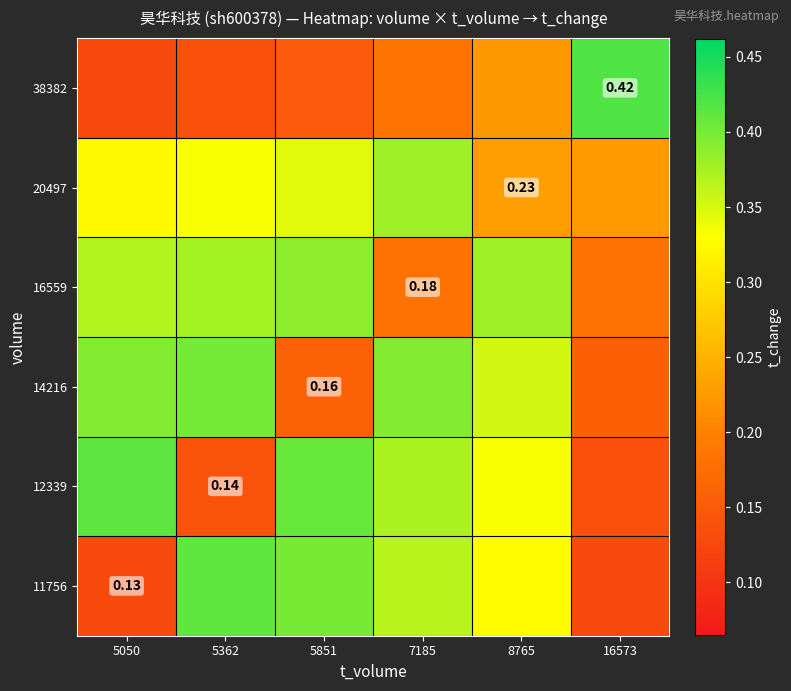

The 14216 series shows 0.7 at 7185. True or false?

False